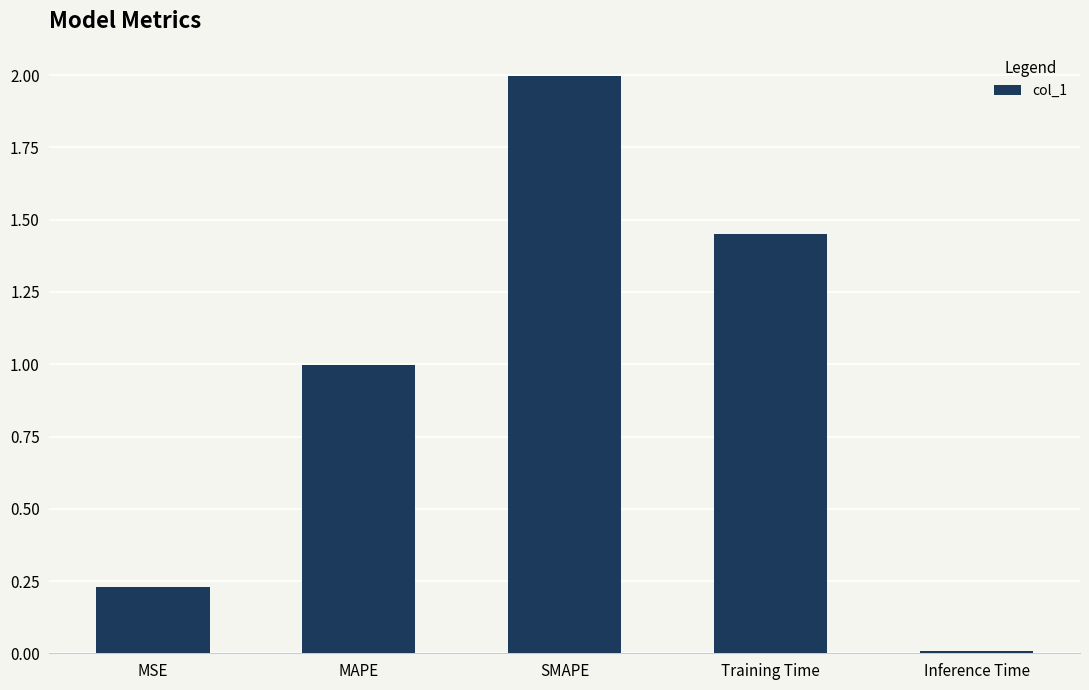

What is the label of the 5th bar from the left?

Inference Time